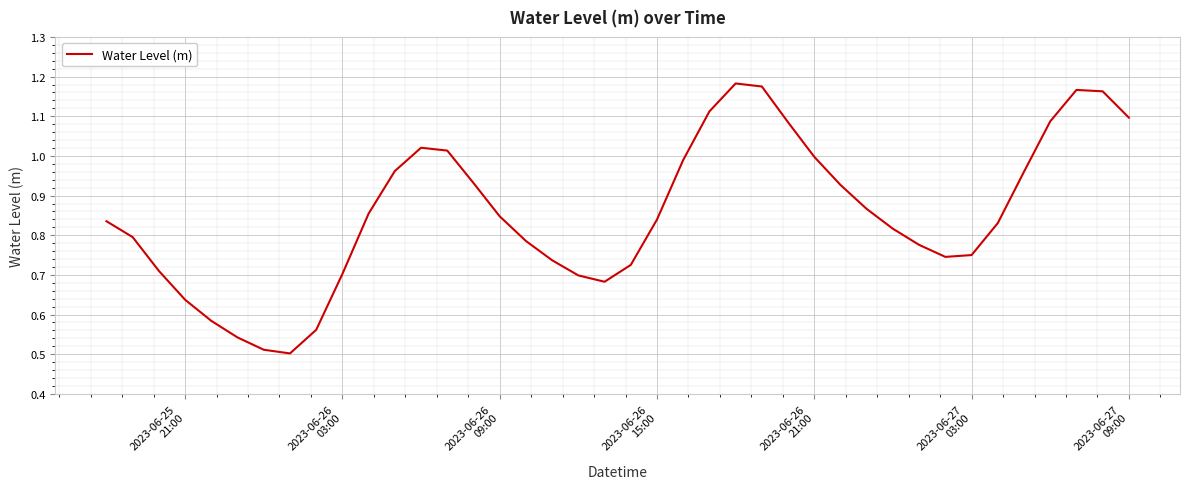

Does the chart have visible grid lines?

Yes